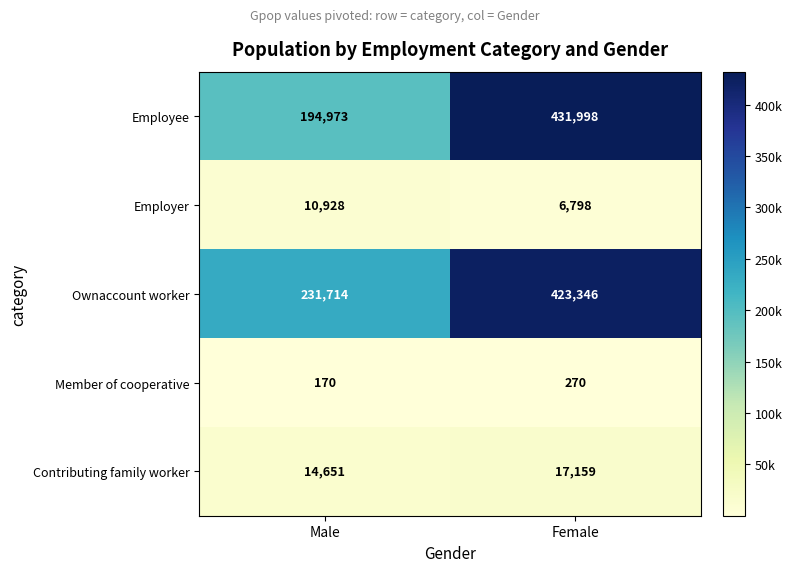

What is the difference between the Employer values at Male and Female?

4130